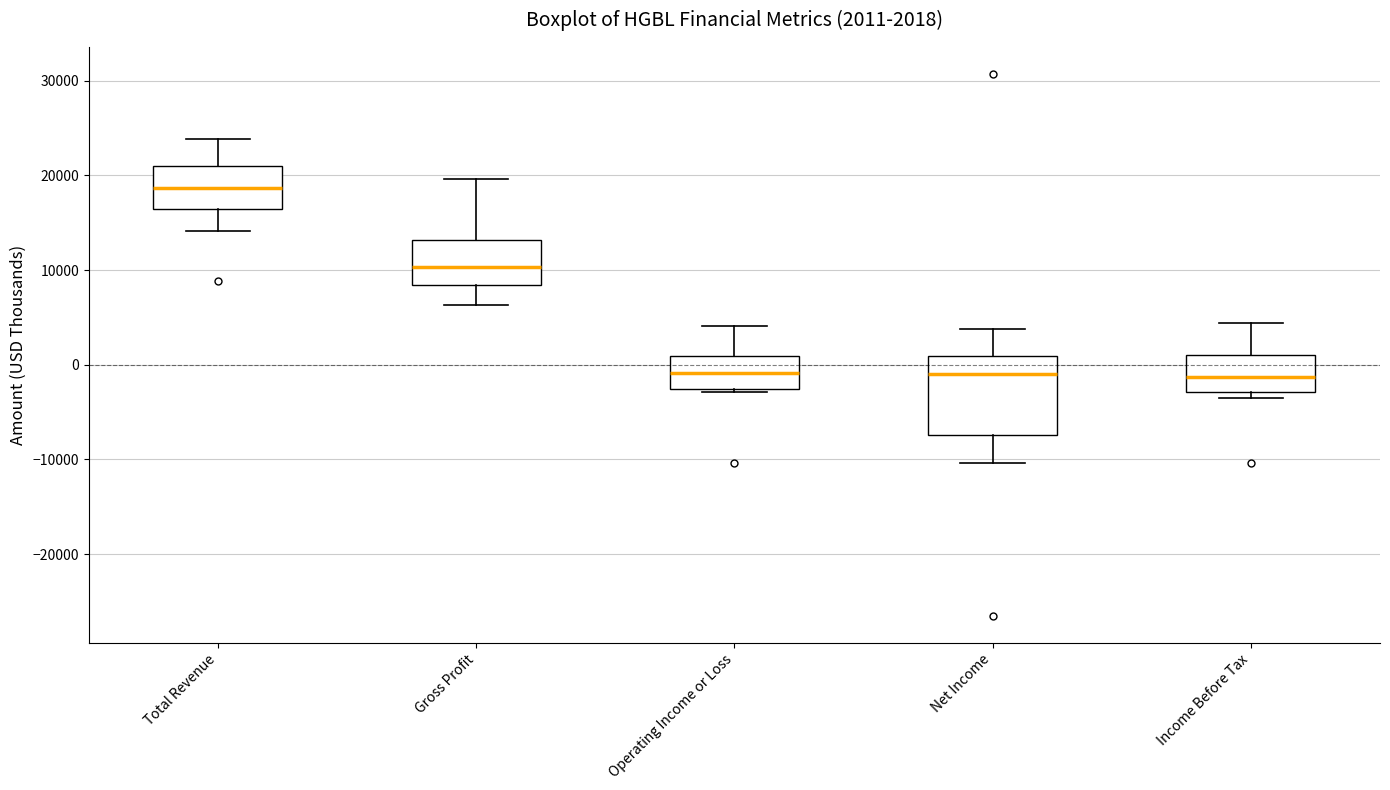

Which box is the tallest, from its lower edge to its upper edge?

Net Income